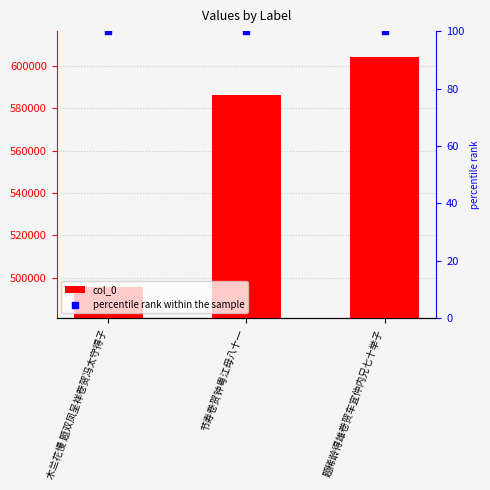

What is the total value across all series at 节寿卷贺钟粤江母八十一?

586299